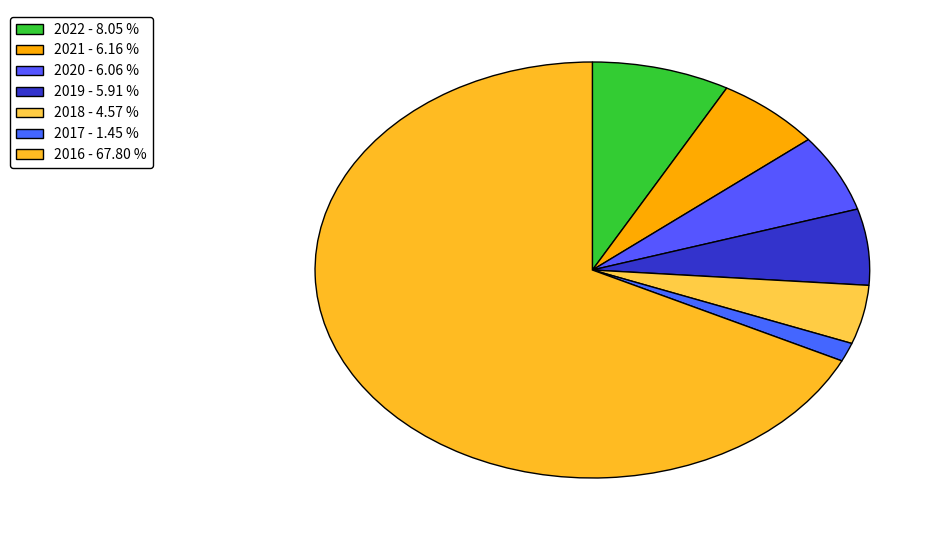

Is it true that 2018 is 12% of the pie?

False